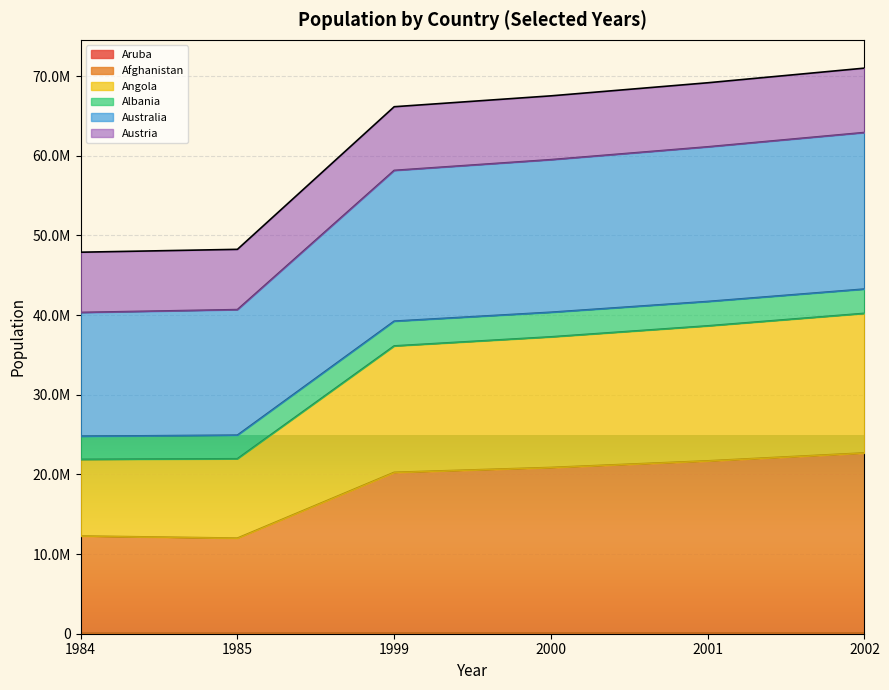

True or false: Angola and Australia intersect in this chart.

False